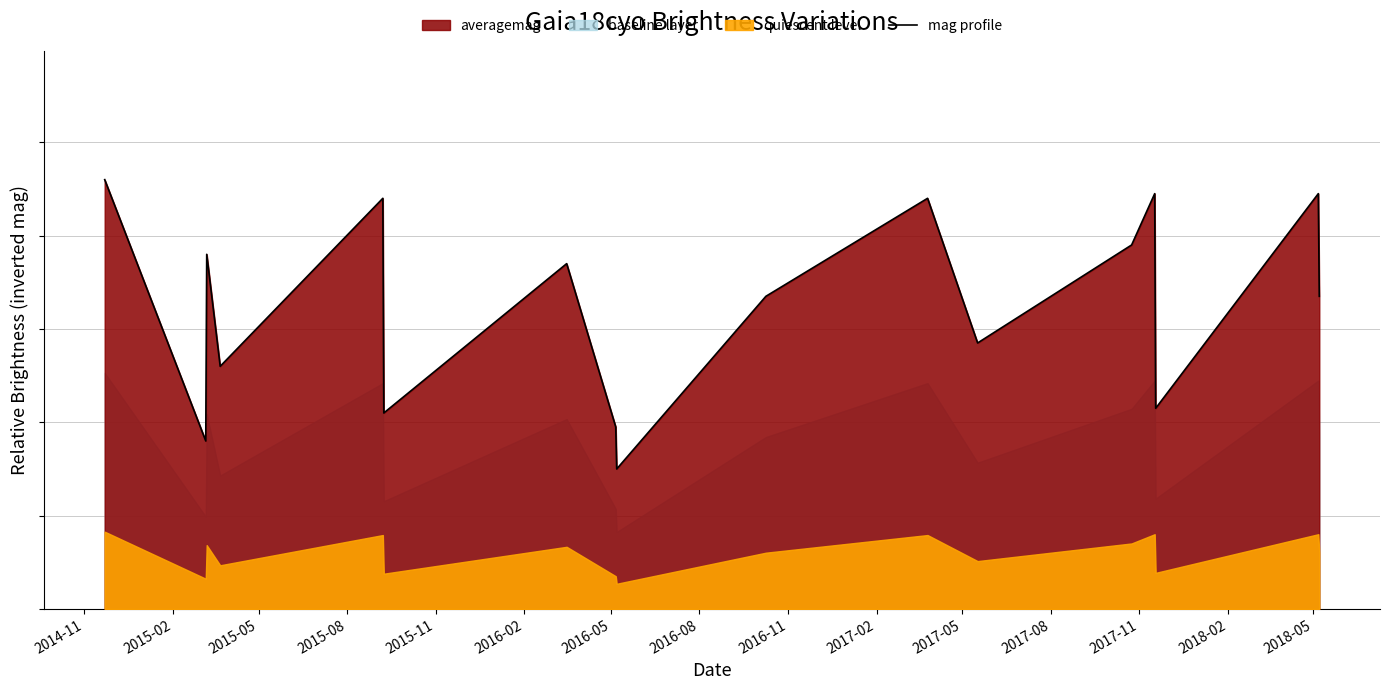

What is the minimum value shown in the chart?

0.3